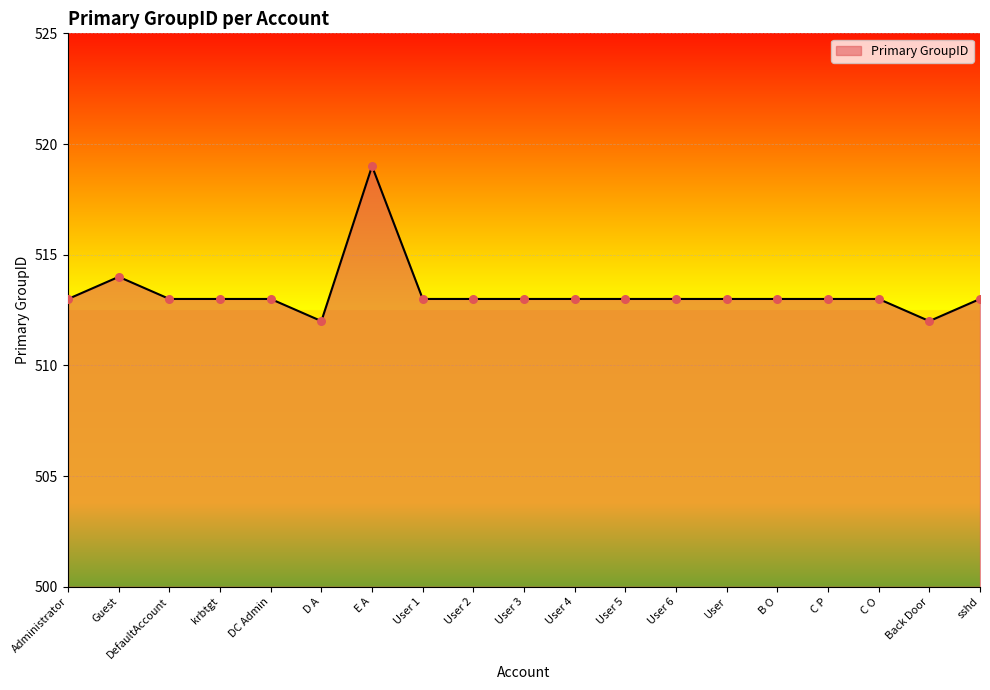

What is the ratio of the value at sshd to the value at krbtgt?

1.0